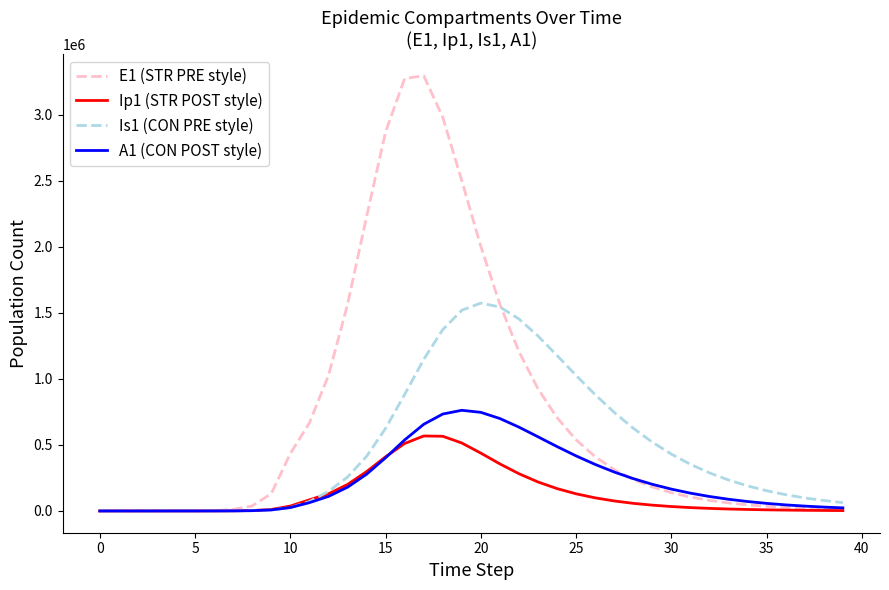

Rank the series by their average value, from highest to lowest.

E1 (STR PRE style), Is1 (CON PRE style), A1 (CON POST style), Ip1 (STR POST style)